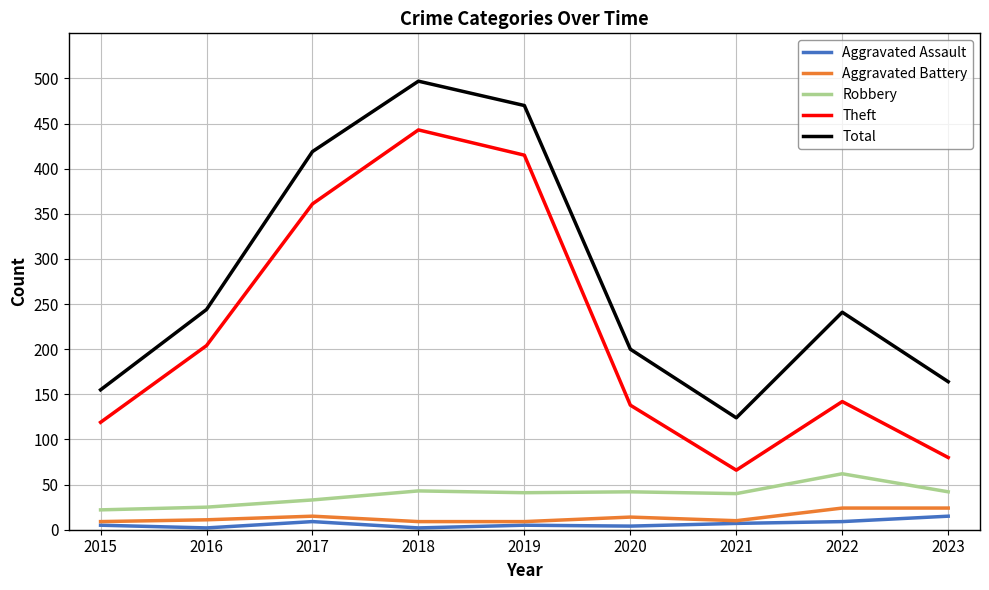

True or false: Theft has a value of 361 at 2017.

True